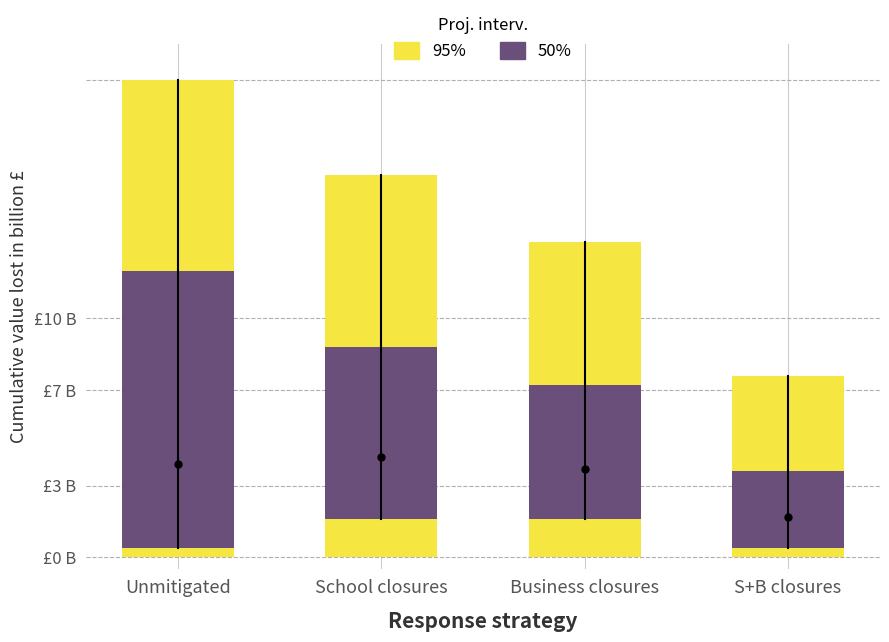

What position from the left is S+B closures?

4